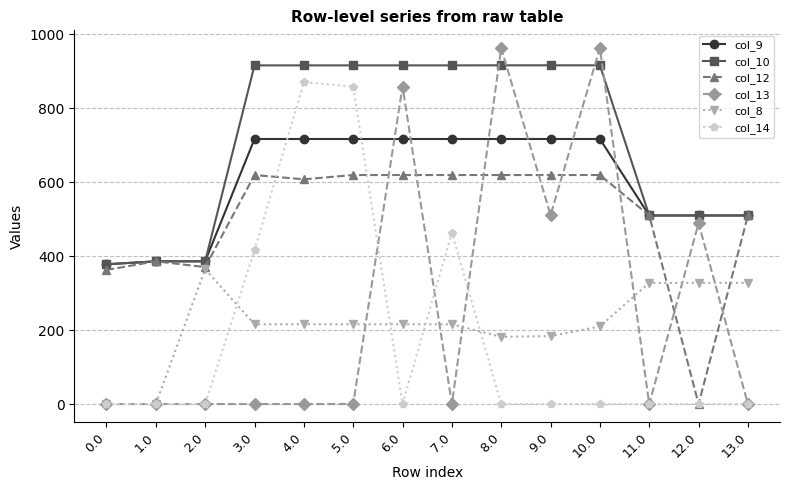

Where is the first local maximum for col_8?

2.0